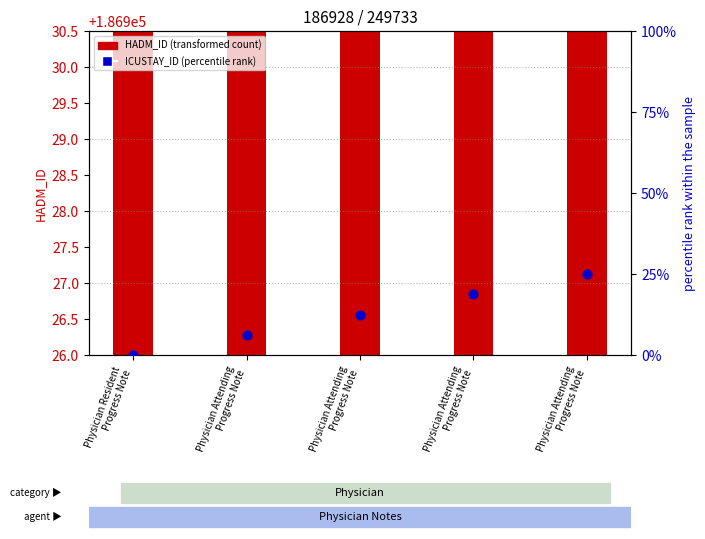

Which series reaches the maximum Y coordinate?

HADM_ID (transformed count)